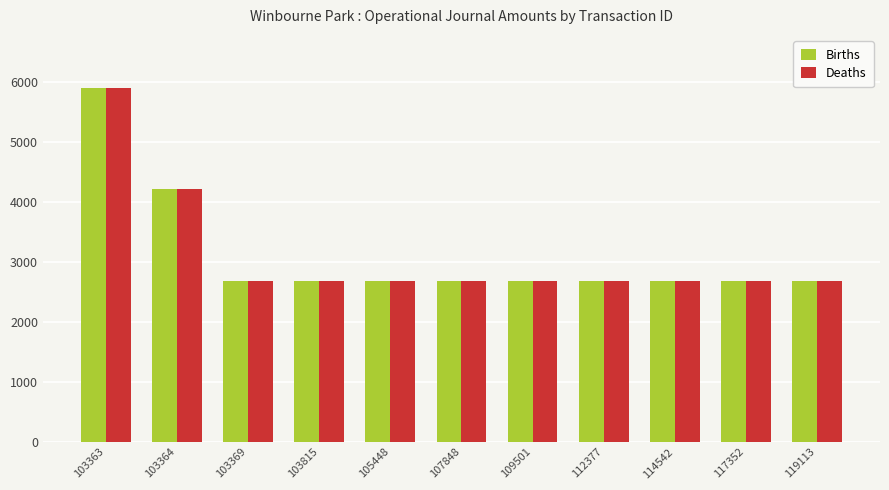

True or false: Births has a value of 4349.6 at 117352.

False